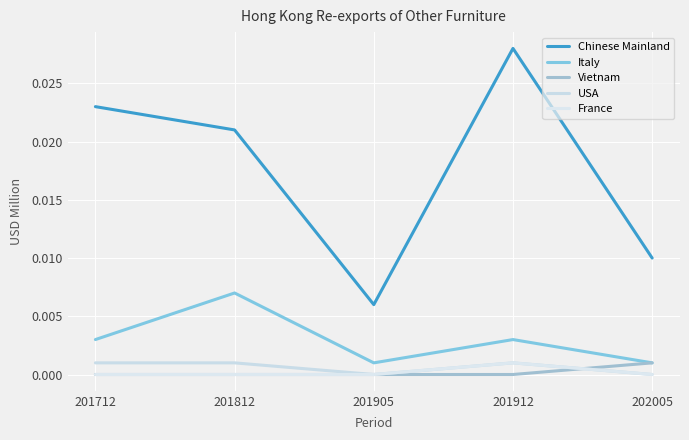

Which series has the largest range (max minus min)?

Chinese Mainland